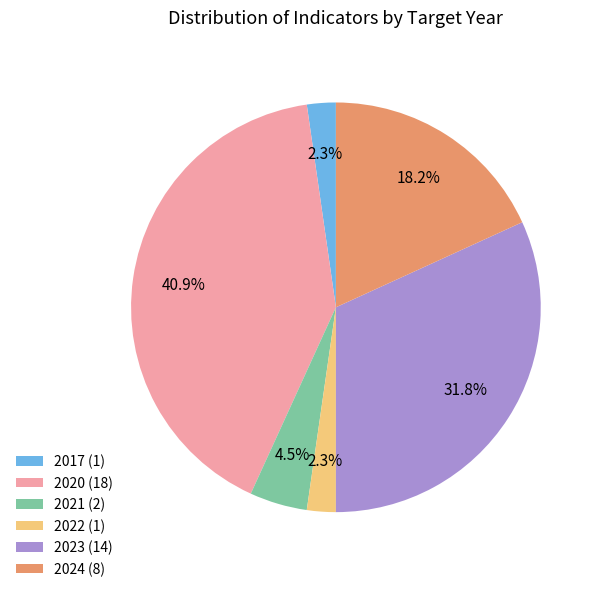

How many slices are in this pie chart?

6